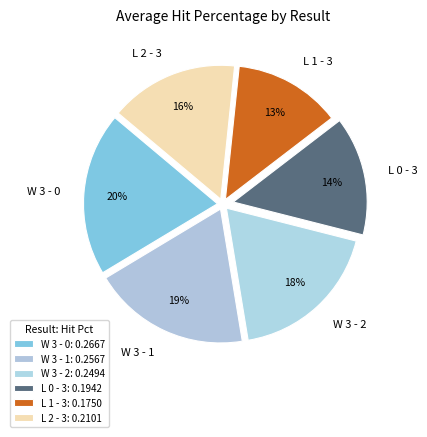

Rank the categories by value from lowest to highest.

L 1 - 3, L 0 - 3, L 2 - 3, W 3 - 2, W 3 - 1, W 3 - 0